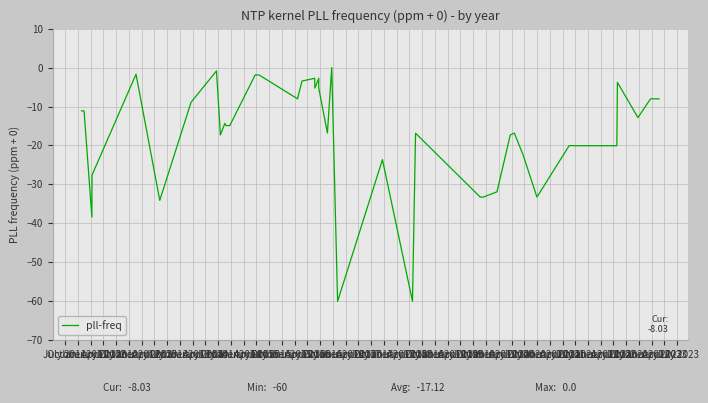

What is the difference between the maximum and second lowest values?

60.0